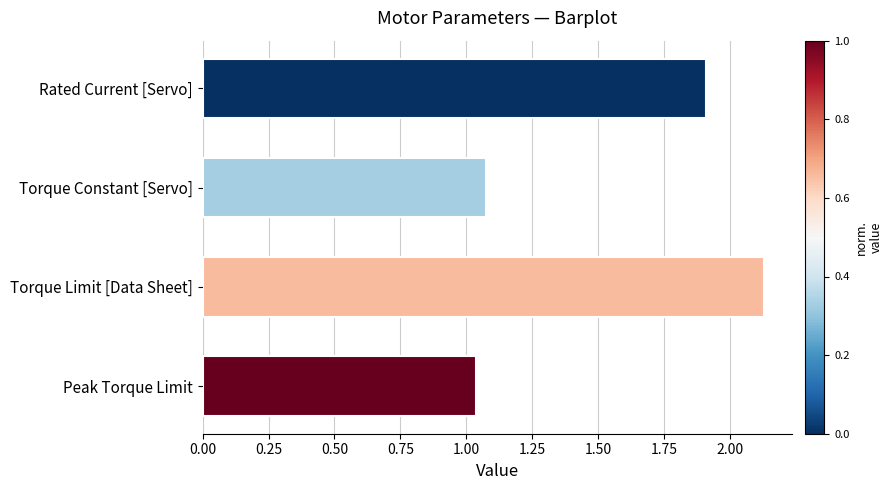

Approximately how many times larger is the value at Rated Current [Servo] compared to Torque Constant [Servo]?

1.8